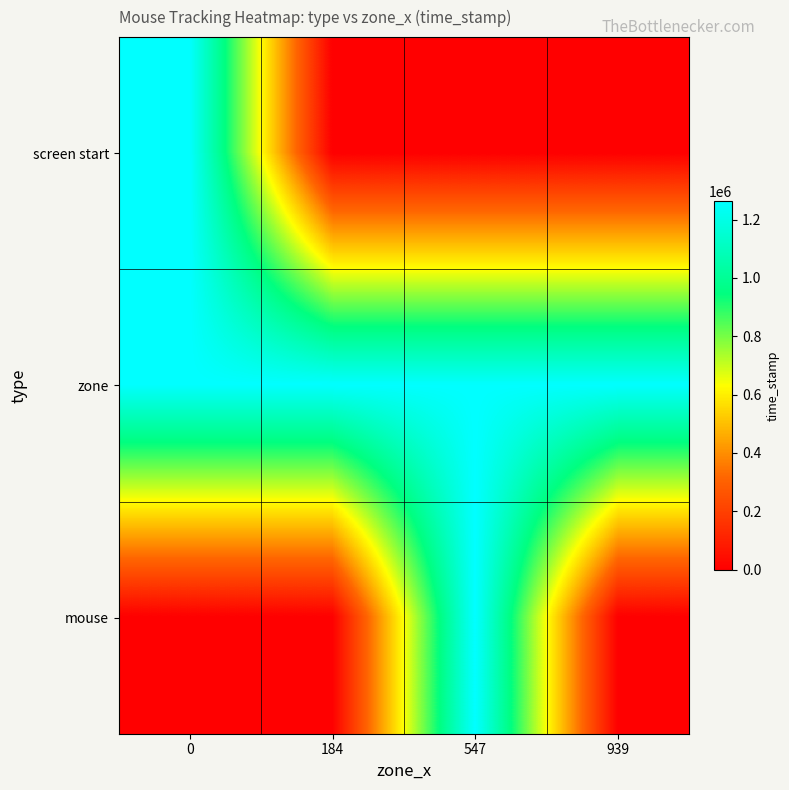

Between 547 and 939, which is larger?

547